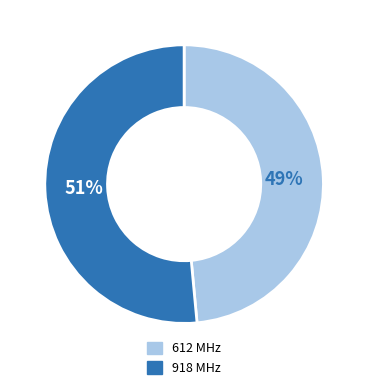

To the nearest percent, what is the average slice percentage?

50%